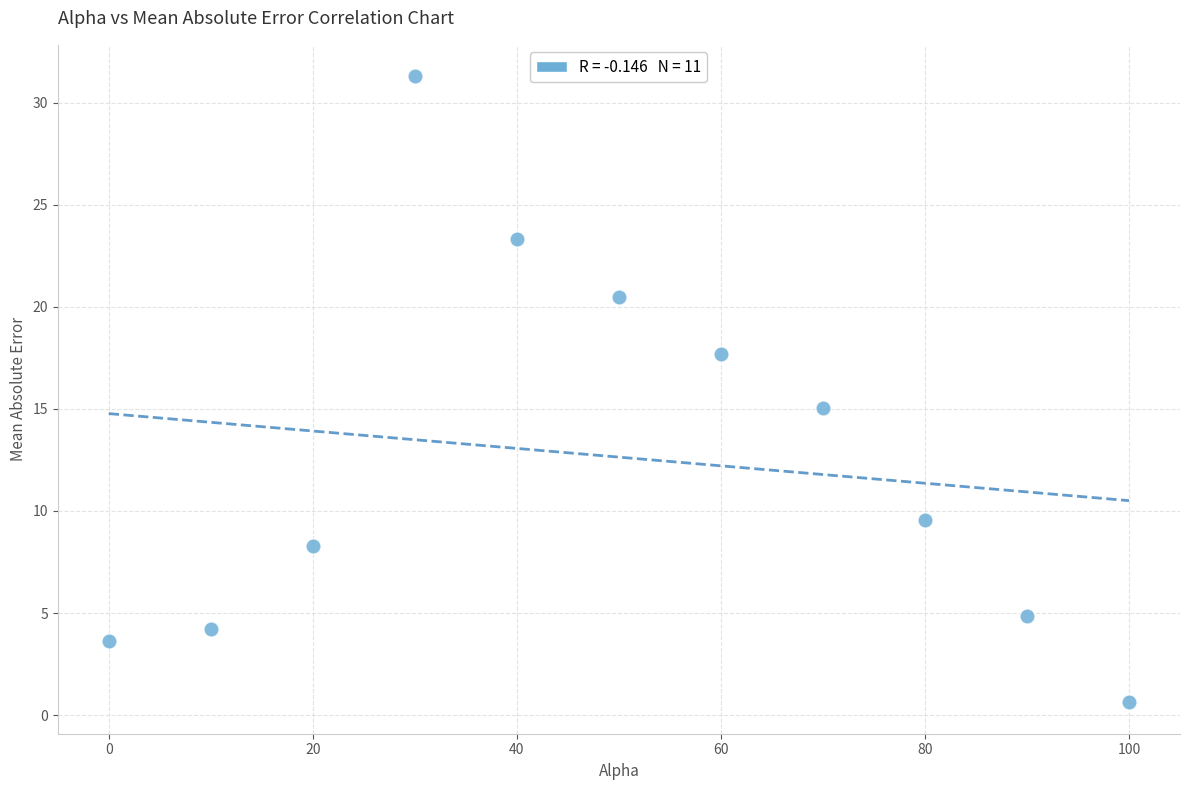

What is the range of X values (max minus min)?

100.0